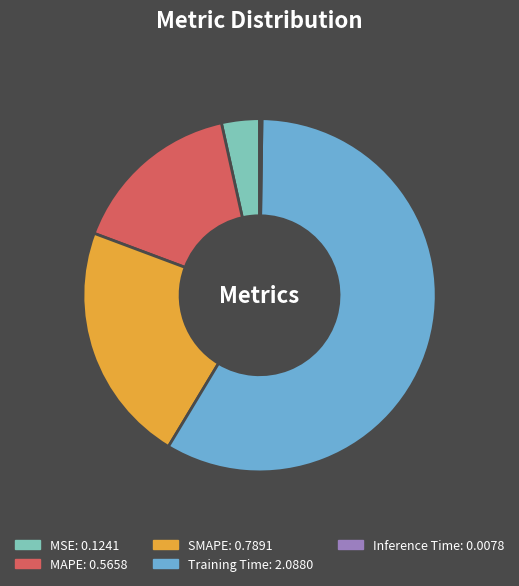

Is it true that Training Time is 58% of the pie?

True